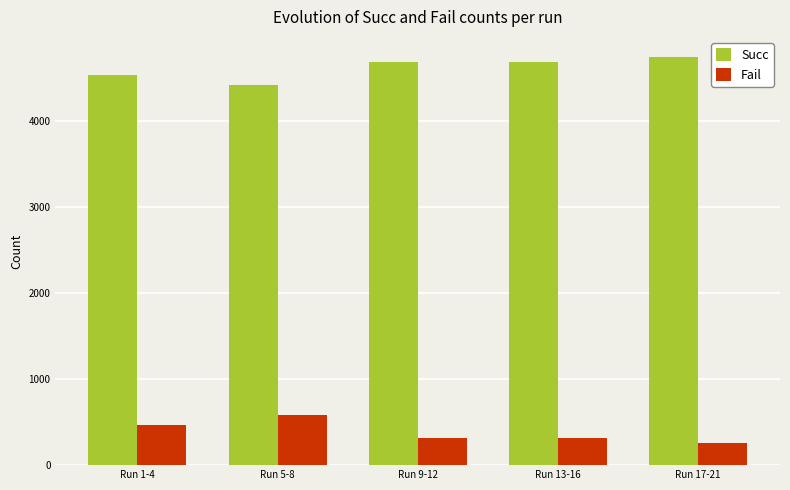

What is the total value across all series at Run 13-16?

5000